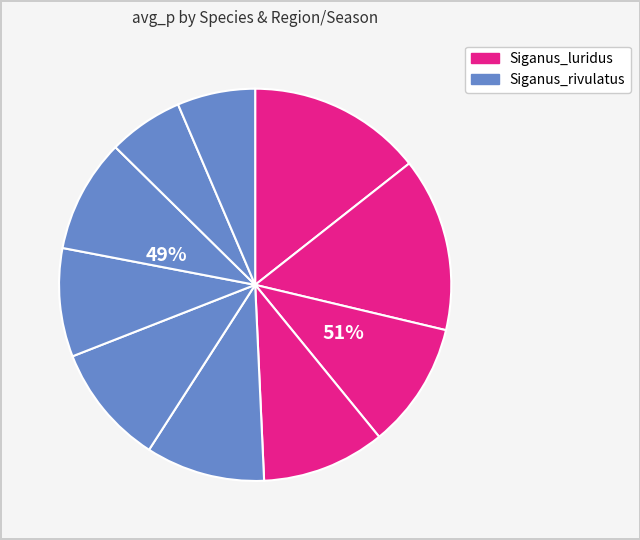

To the nearest percent, what percentage of the pie is Siganus_luridus
Northern_Crete Autumn?

10%